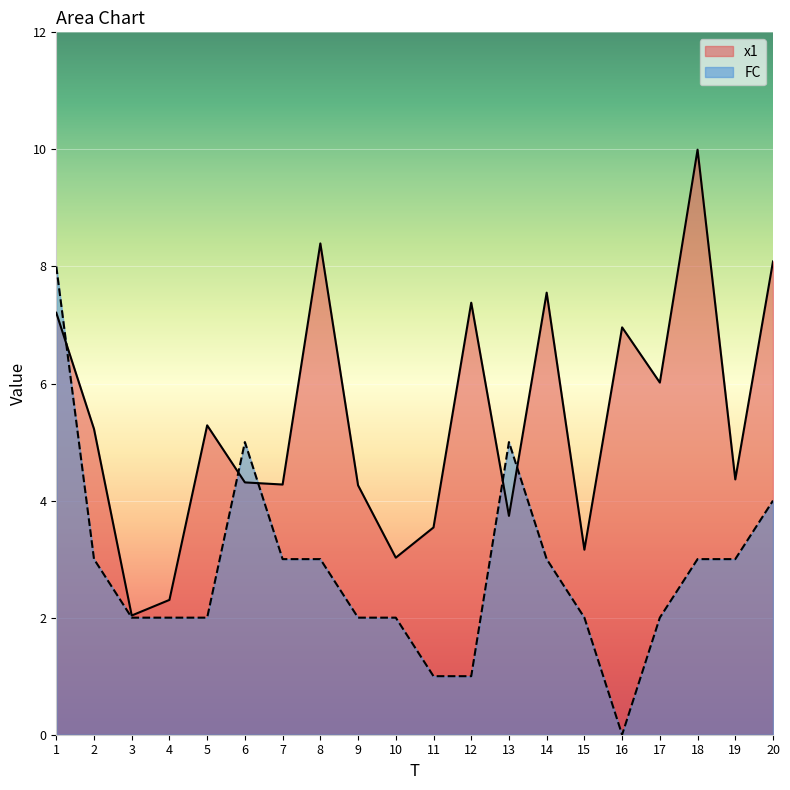

How many lines are shown in the chart?

2